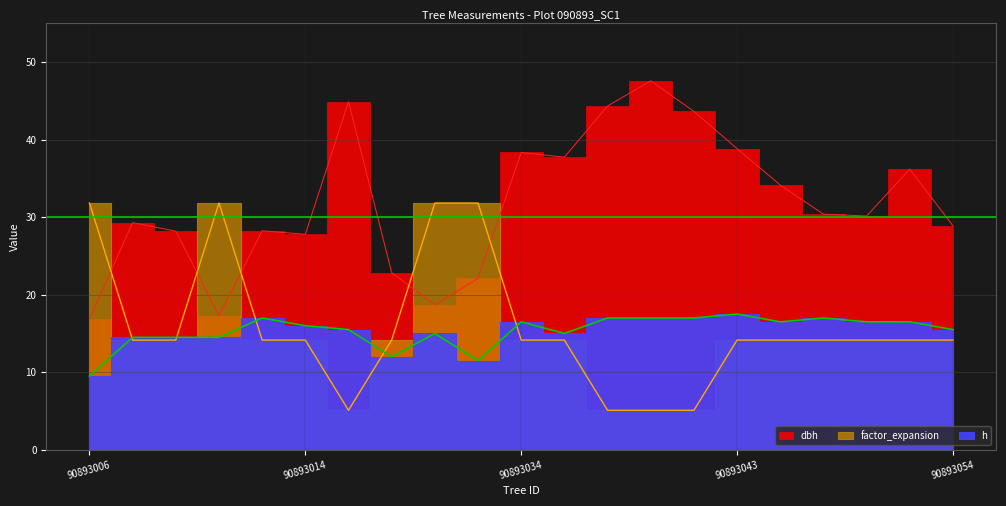

How many interior local peaks does the h series have?

5